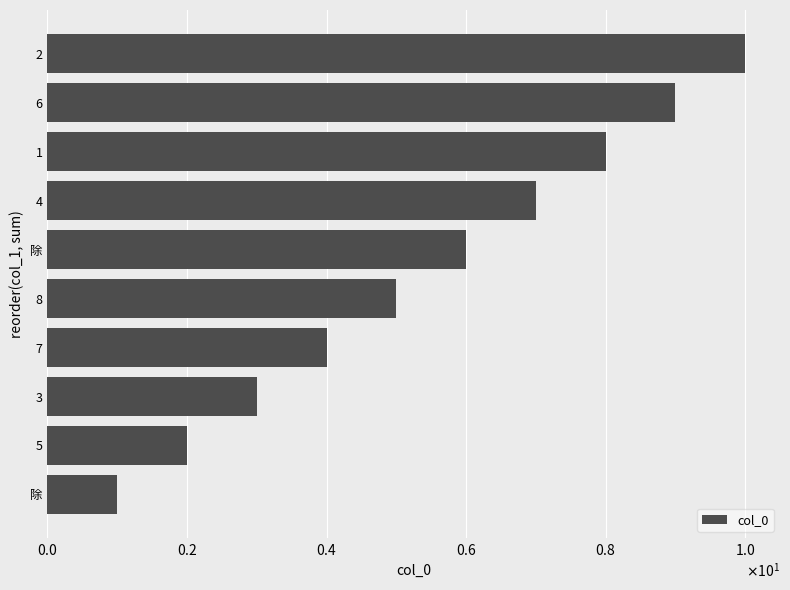

What is the average value?

6